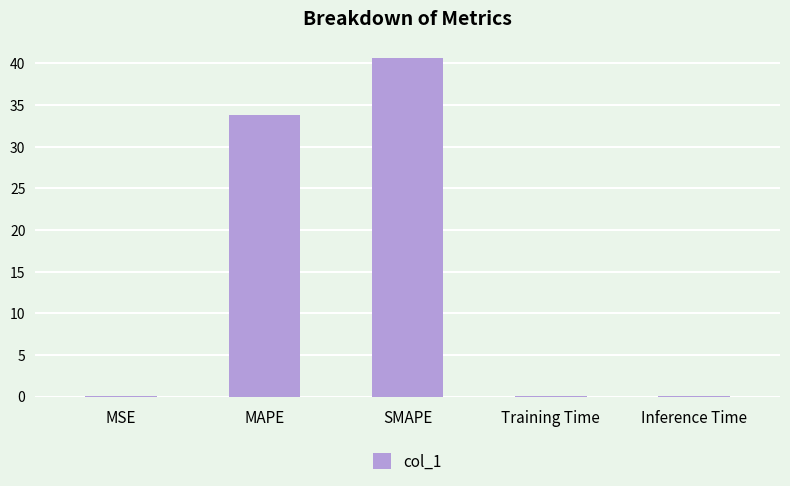

At which label is the value closest to 20?

MAPE